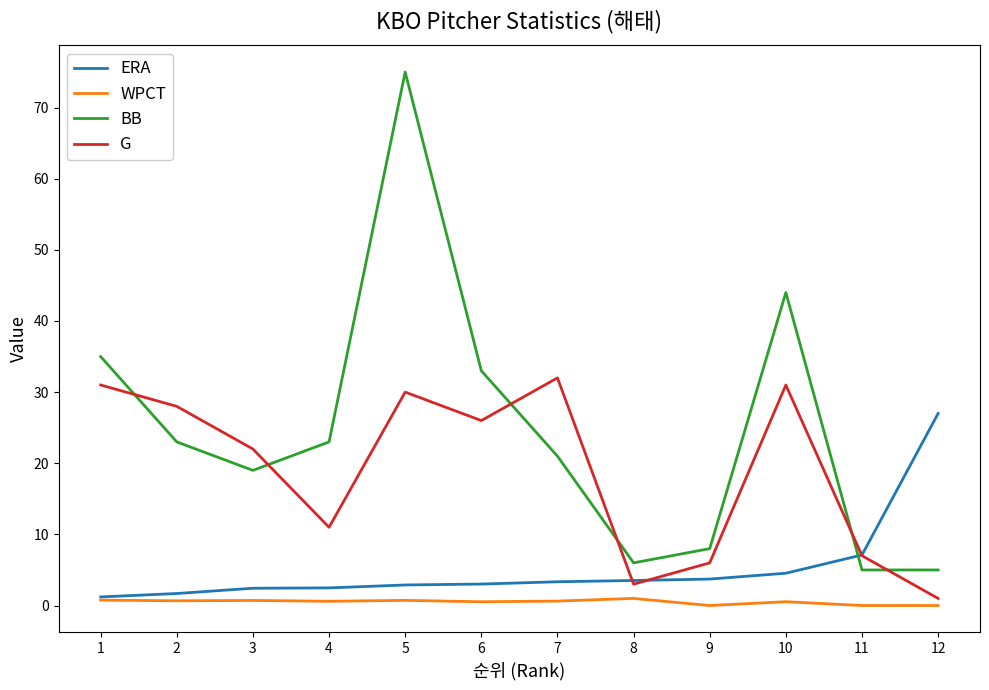

The BB series shows 5.0 at 11. True or false?

True